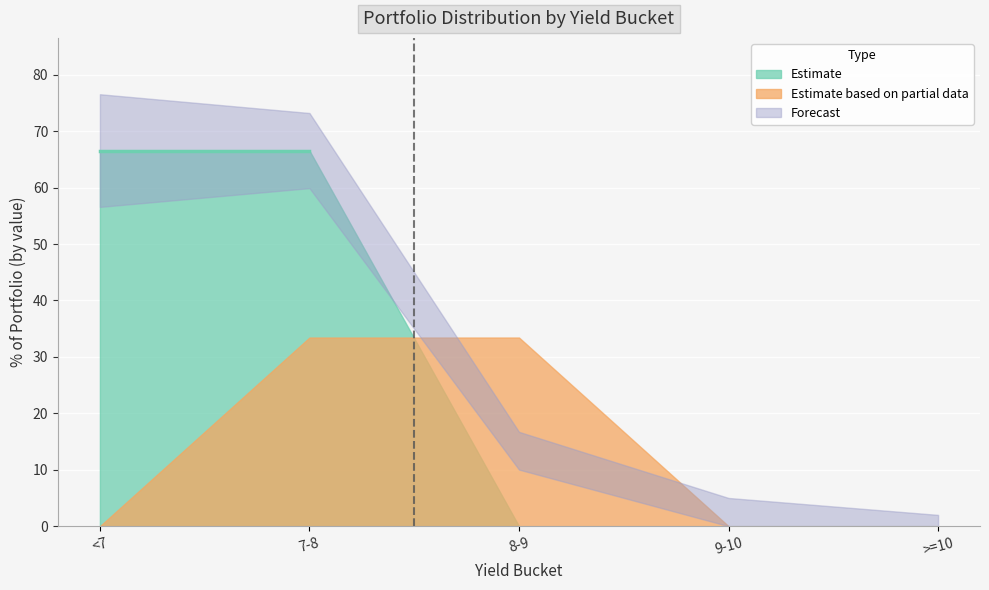

Rank the categories by value from highest to lowest.

<7, 7-8, 8-9, 9-10, >=10